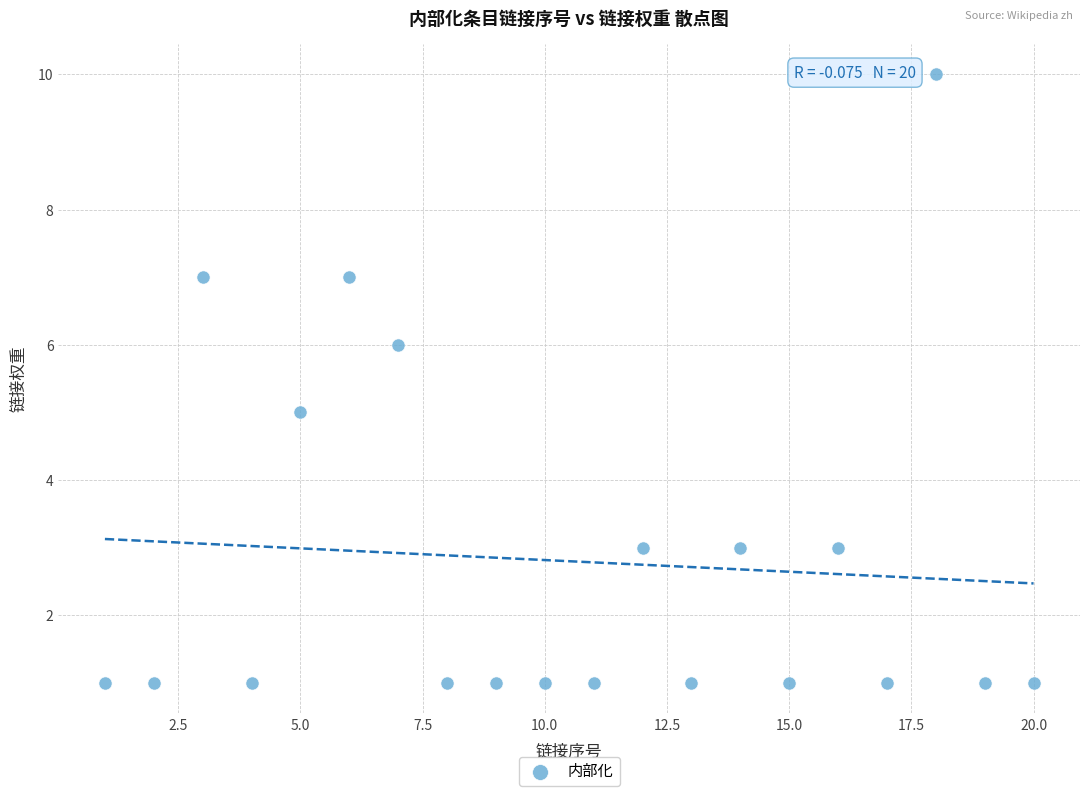

What is the range of X values (max minus min)?

19